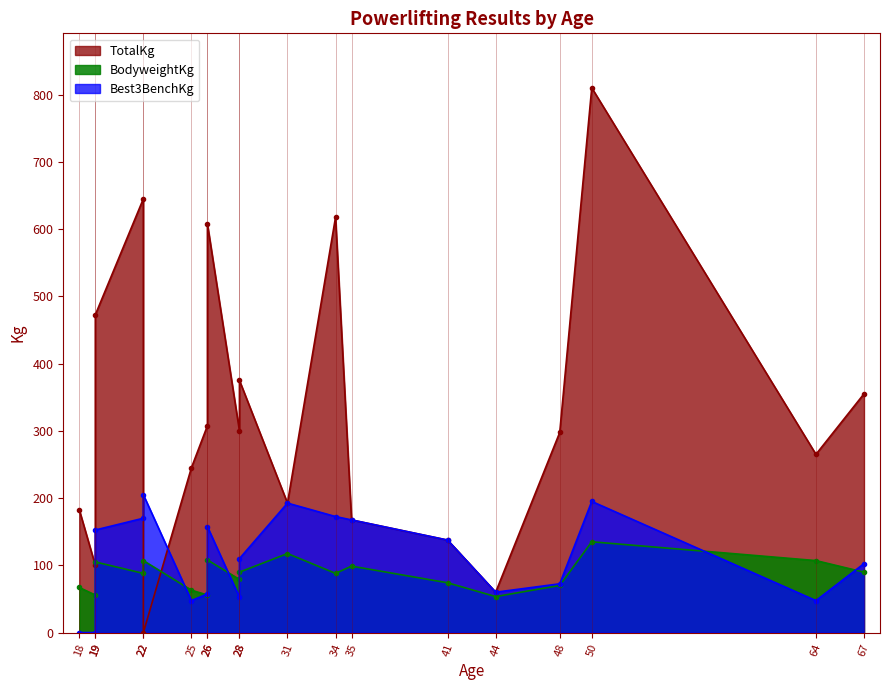

Which series has the widest spread of values?

TotalKg